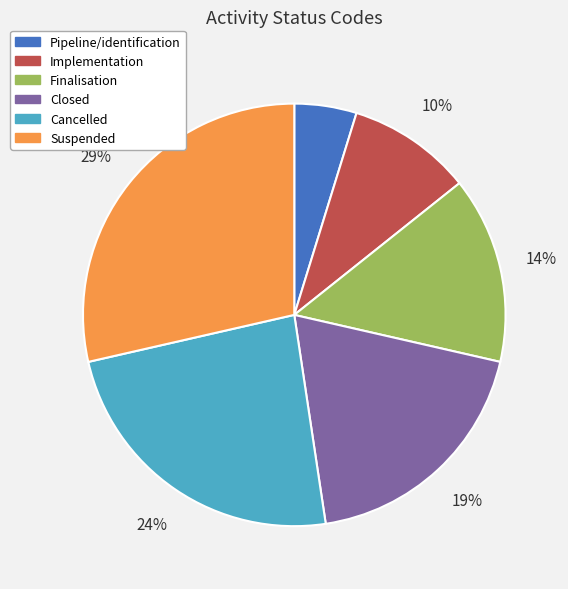

Combined, do Closed and Finalisation account for over 50%?

No